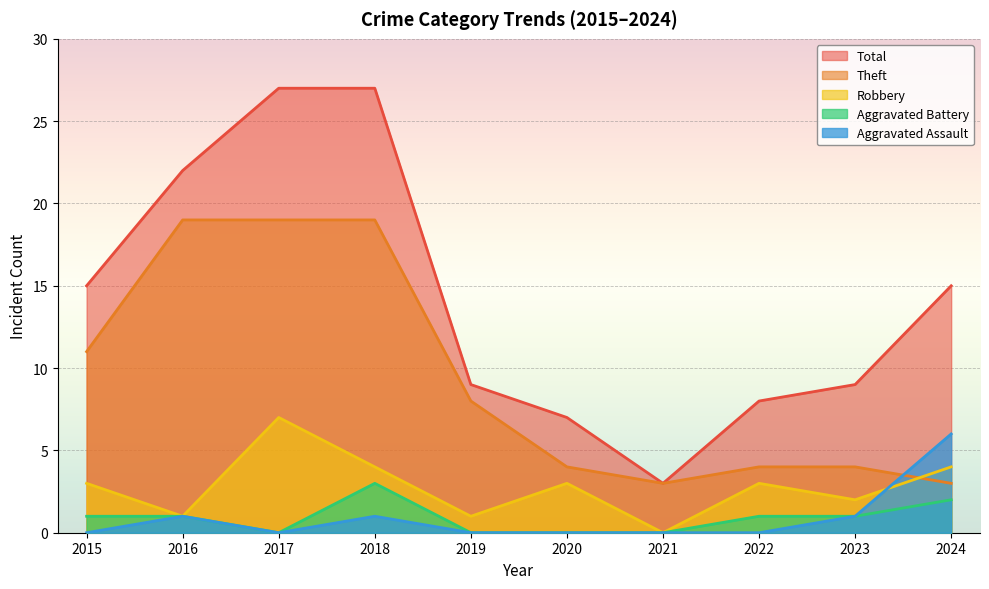

The value of Aggravated Battery at 2024 is 1. True or false?

False